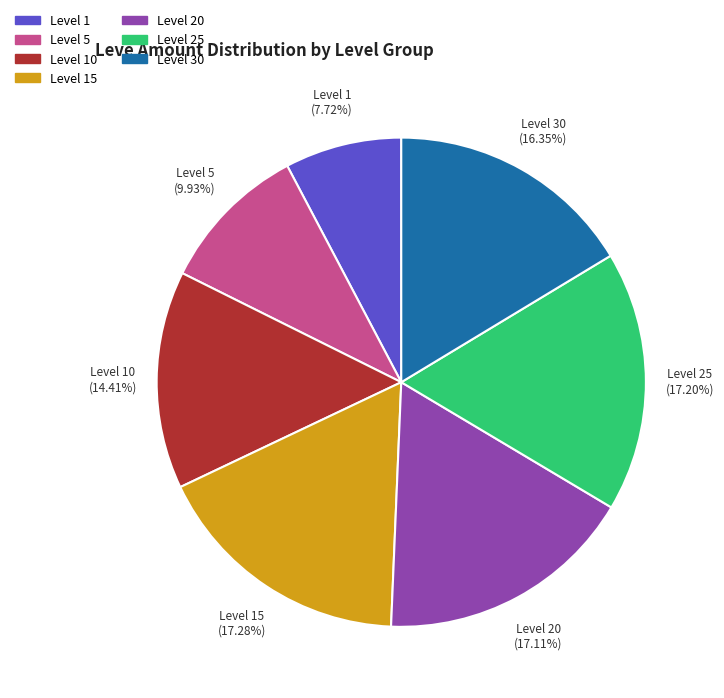

What is the smallest slice in the pie chart?

Level 1